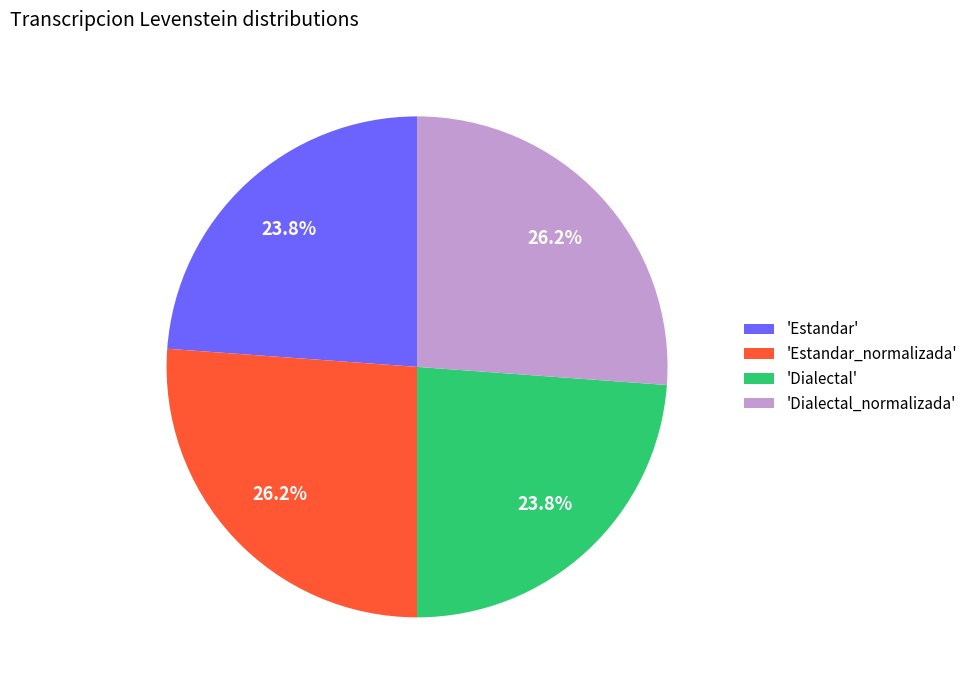

What percentage do 'Estandar_normalizada' and 'Estandar' together represent?

50.0%